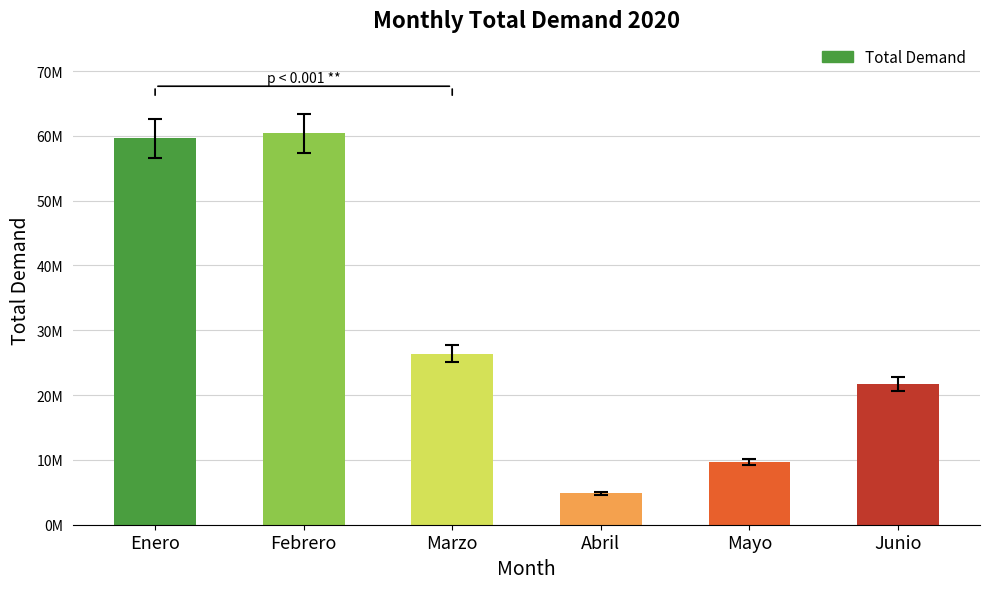

What is the change in value from Abril to Junio?

+16912811